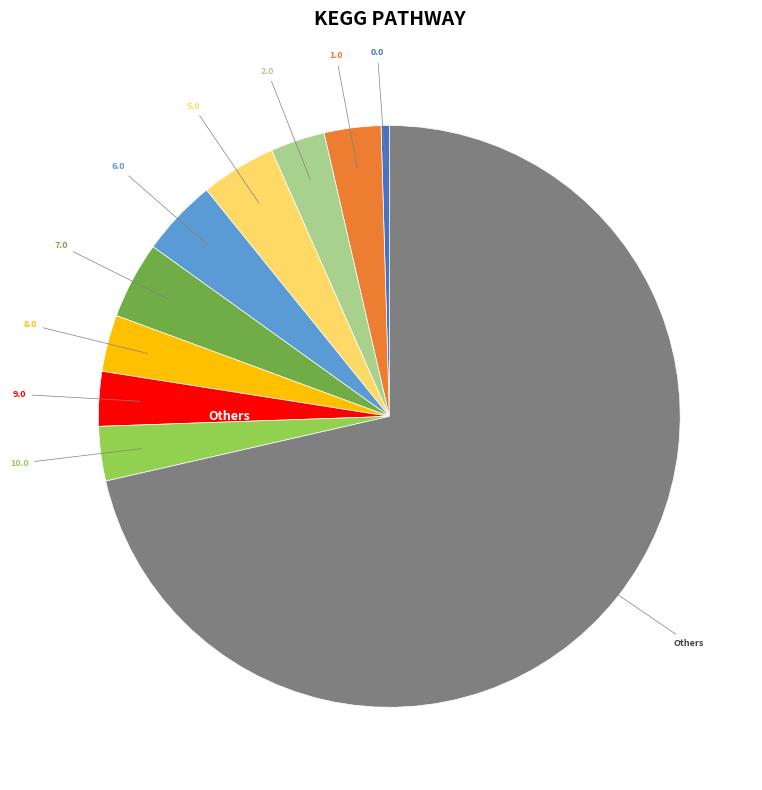

How many segments does this pie chart have?

10